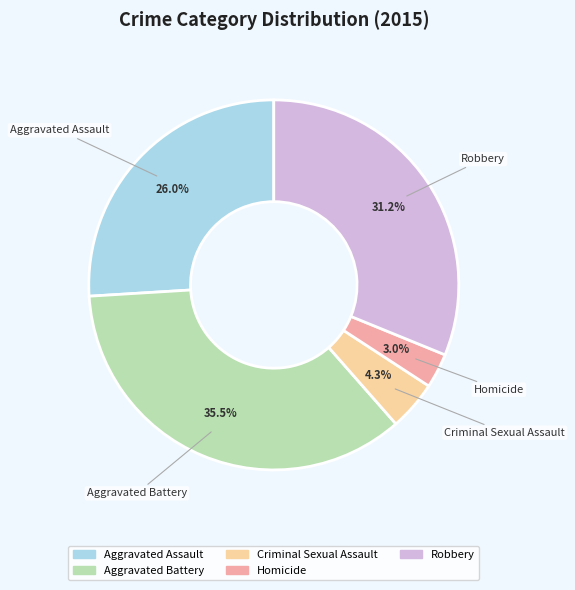

How many segments does this pie chart have?

5